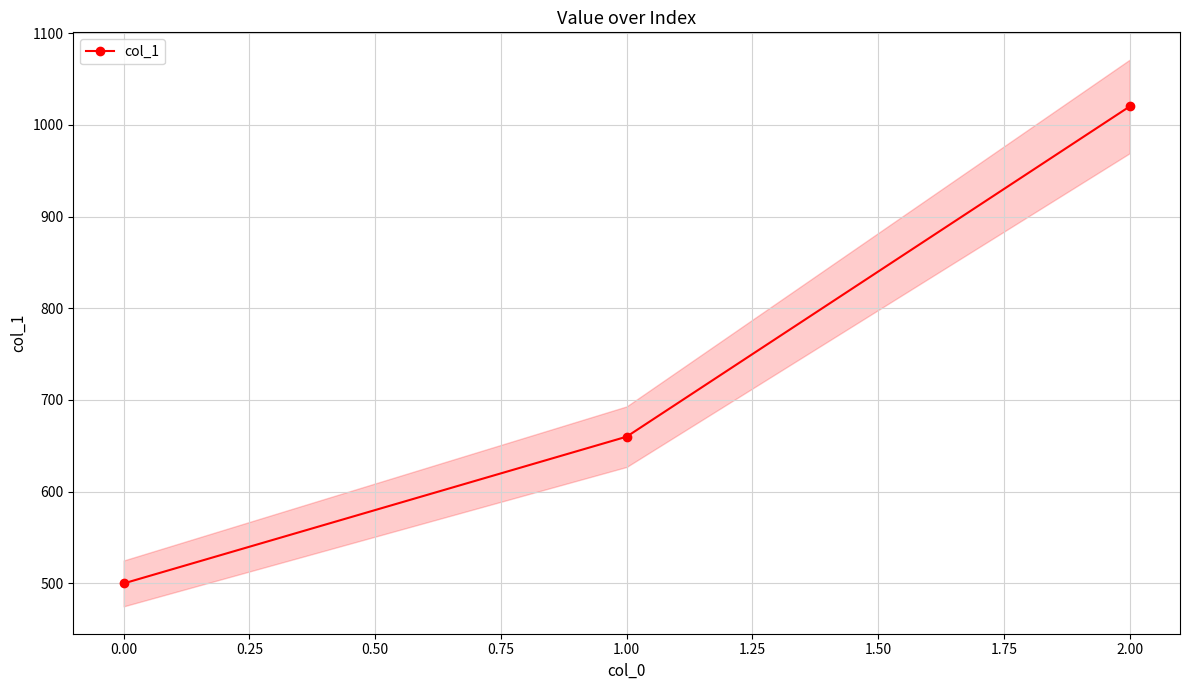

True or false: col_1 has a value of 216 at 0.00.

False